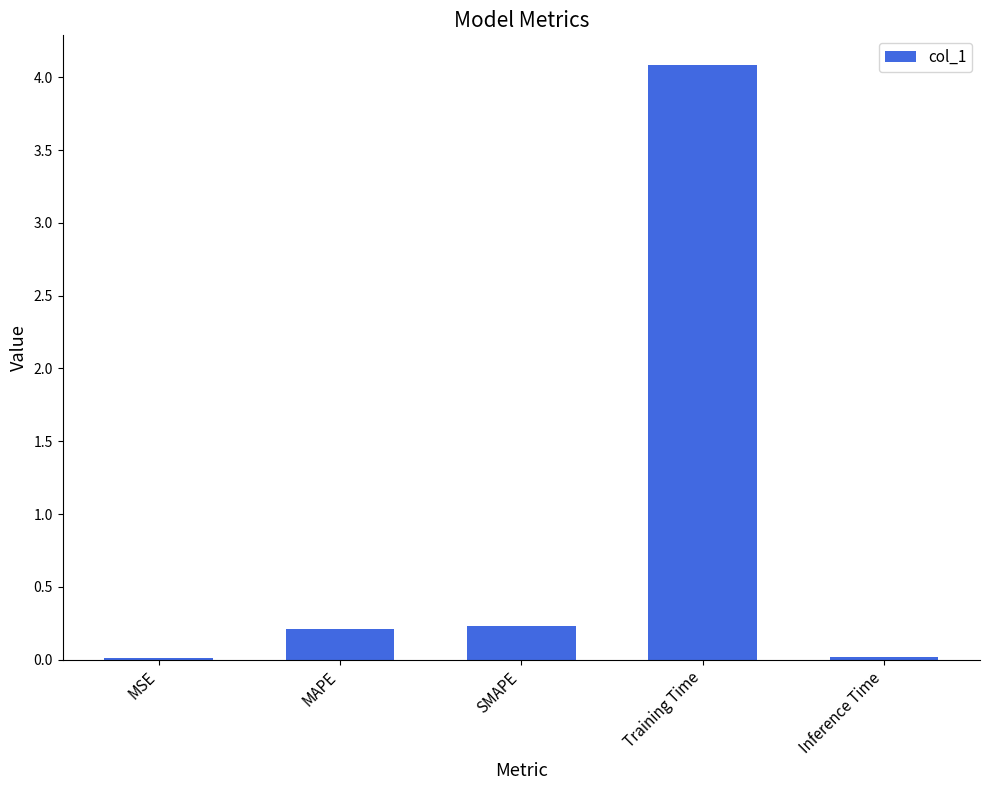

Which category has the highest value across all series?

Training Time